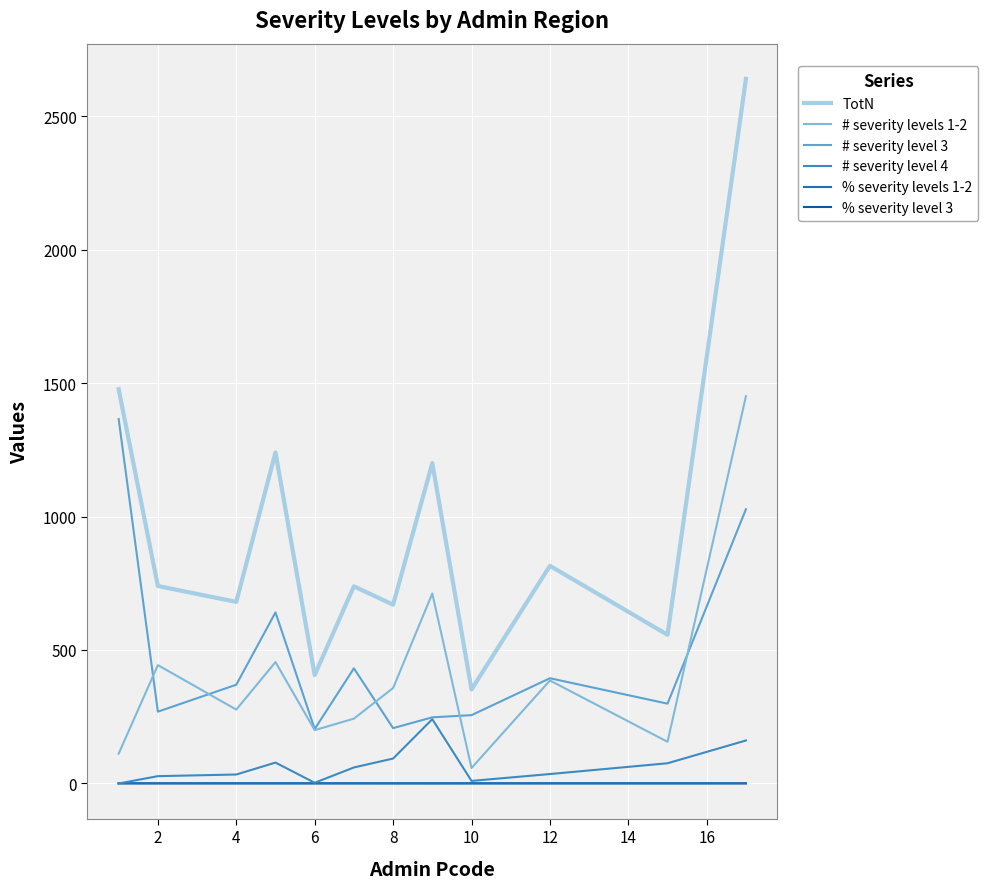

How many lines are shown in the chart?

6